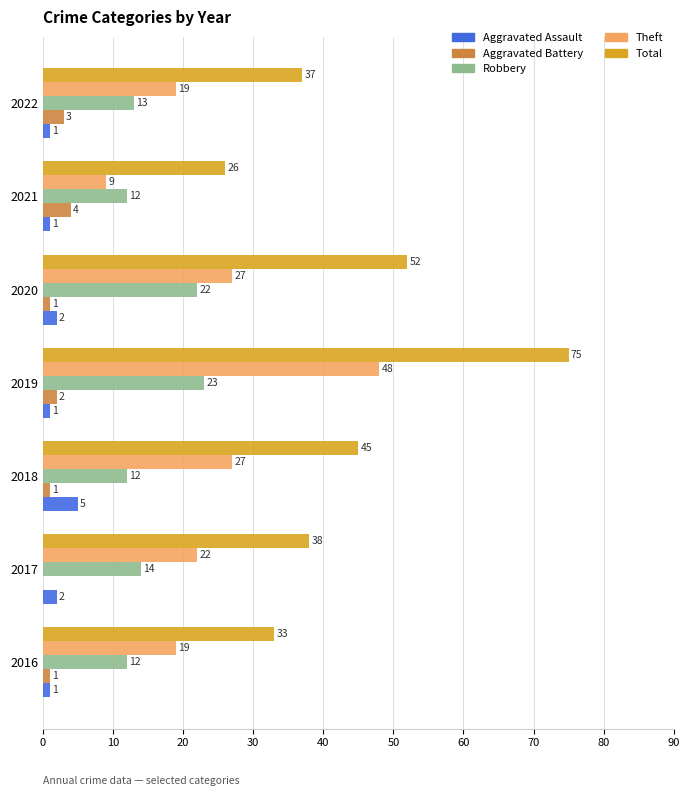

Which series has the widest spread of values?

Total